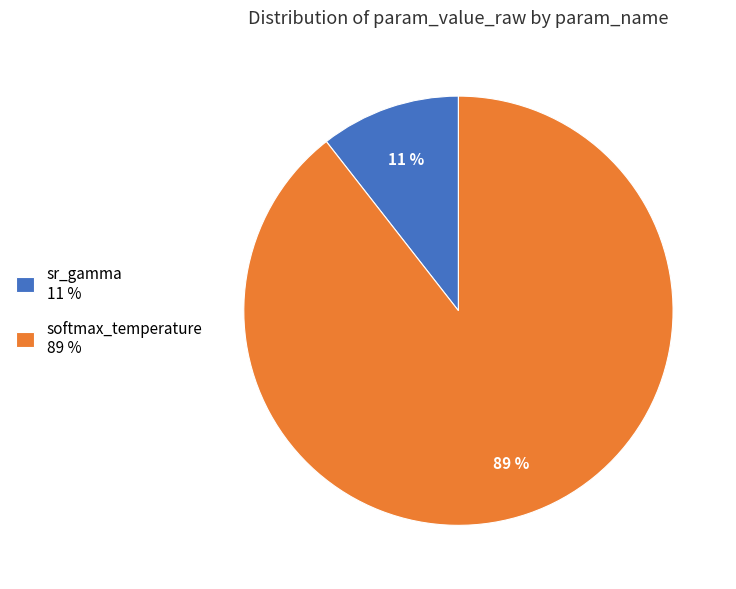

Which has a higher value, softmax_temperature 89 % or sr_gamma 11 %?

softmax_temperature 89 %